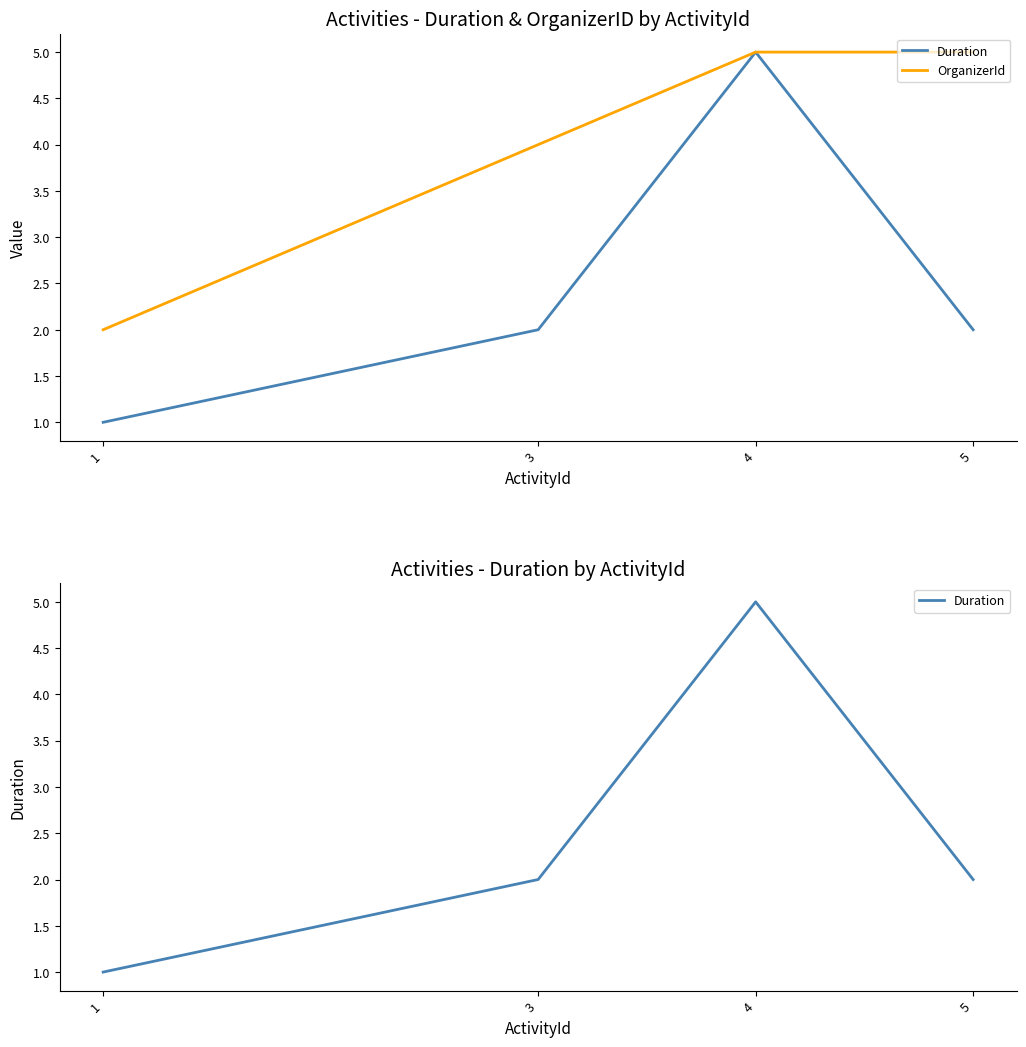

True or false: OrganizerId and Duration cross at least once.

False